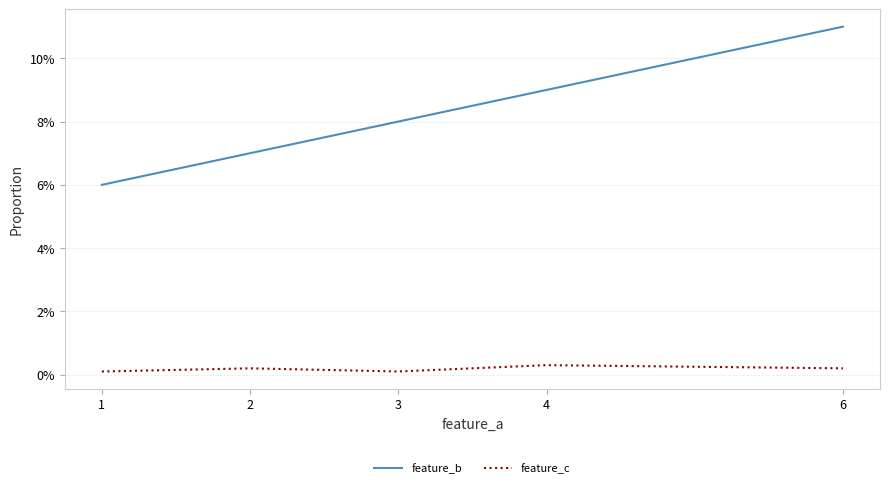

Which series changed the most between 1 and 4?

feature_b